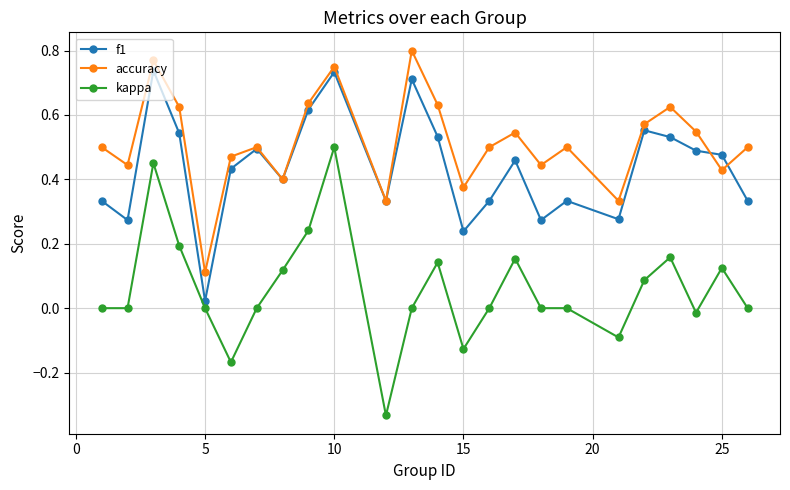

True or false: accuracy and kappa cross at least once.

False